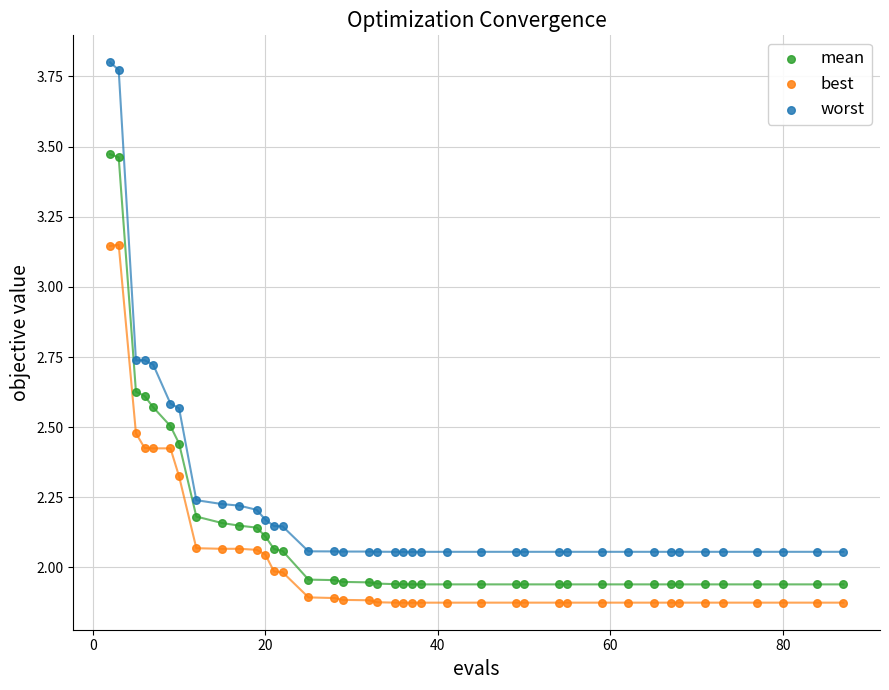

Which series has the largest Y range (max minus min)?

worst